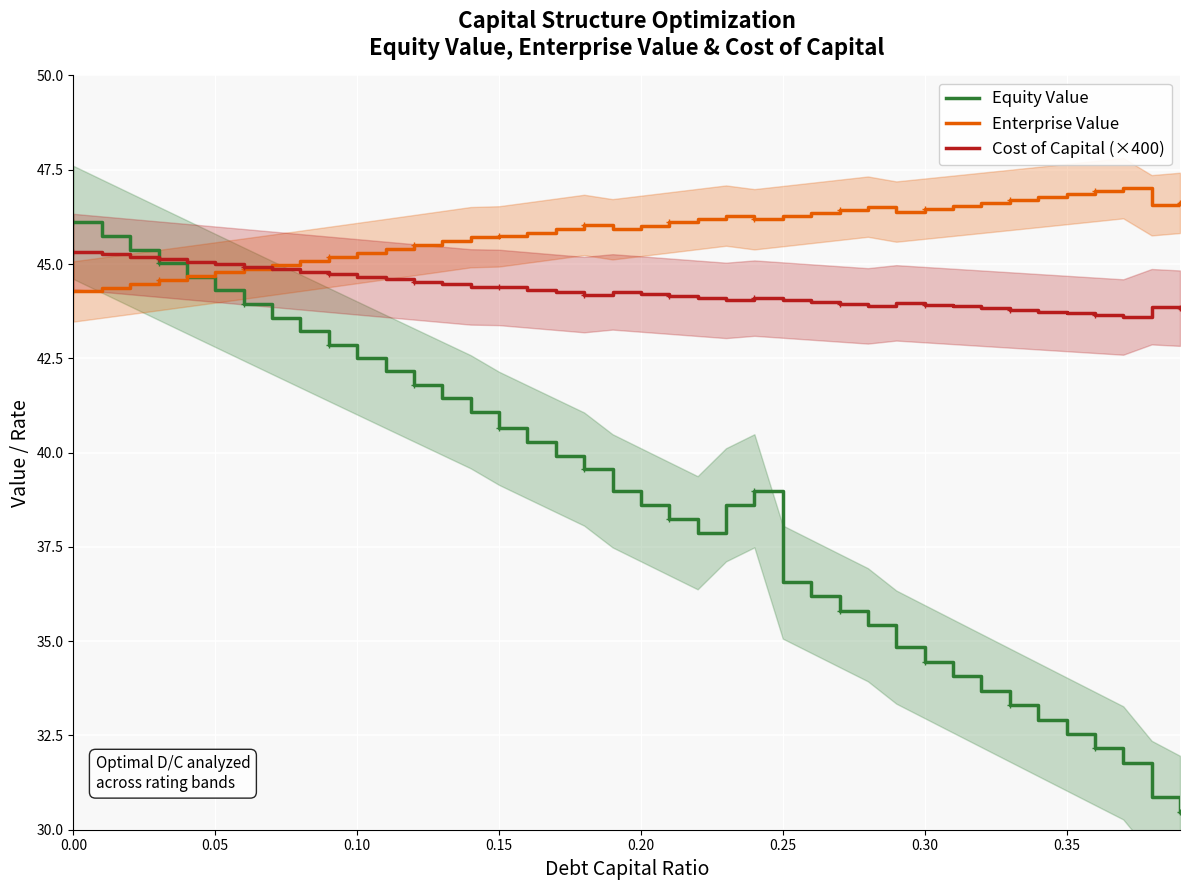

True or false: Enterprise Value and Cost of Capital (×400) cross at least once.

True